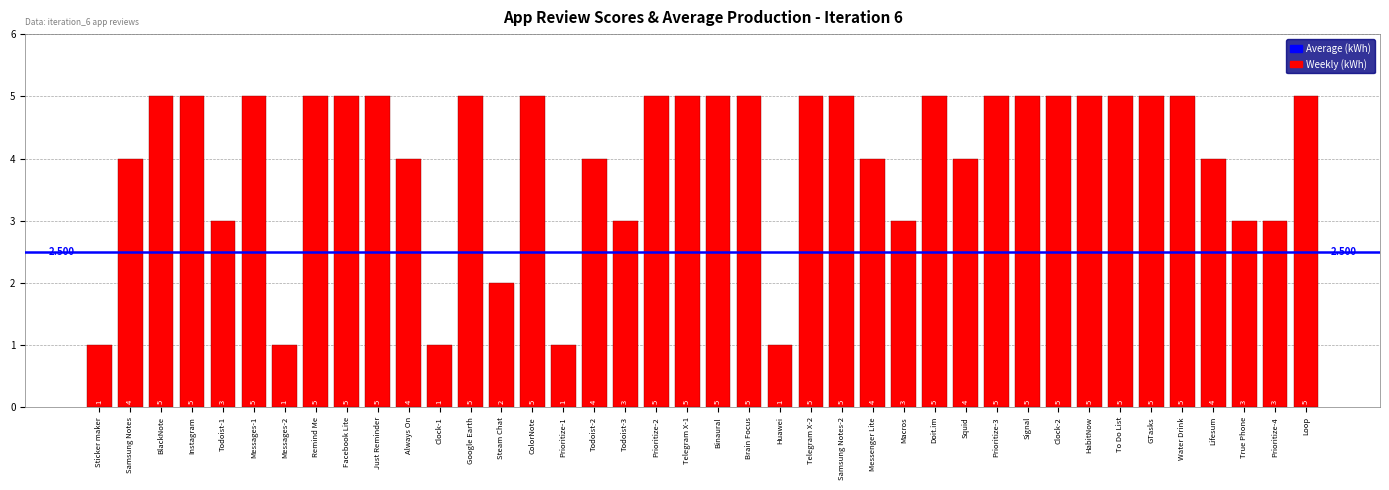

Reading left to right, what are all the values shown in this chart?

Sticker maker=1	Samsung Notes=4	BlackNote=5	Instagram=5	Todoist-1=3	Messages-1=5	Messages-2=1	Remind Me=5	Facebook Lite=5	Just Reminder=5	Always On=4	Clock-1=1	Google Earth=5	Steam Chat=2	ColorNote=5	Prioritize-1=1	Todoist-2=4	Todoist-3=3	Prioritize-2=5	Telegram X-1=5	Binaural=5	Brain Focus=5	Huawei=1	Telegram X-2=5	Samsung Notes-2=5	Messenger Lite=4	Macros=3	Doit.im=5	Squid=4	Prioritize-3=5	Signal=5	Clock-2=5	HabitNow=5	To Do List=5	GTasks=5	Water Drink=5	Lifesum=4	True Phone=3	Prioritize-4=3	Loop=5